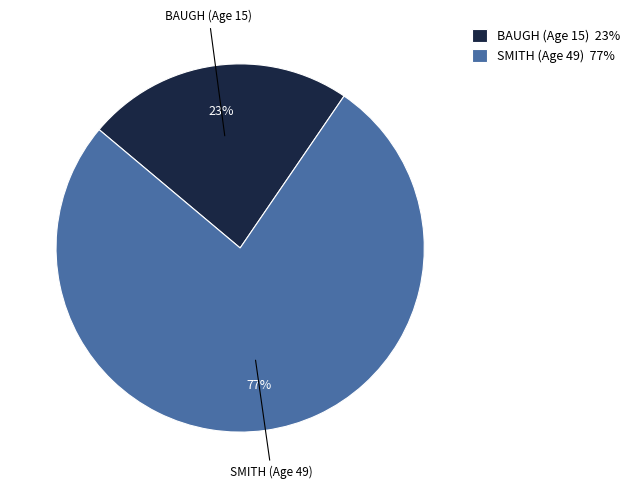

Which category accounts for the majority?

SMITH (Age 49)